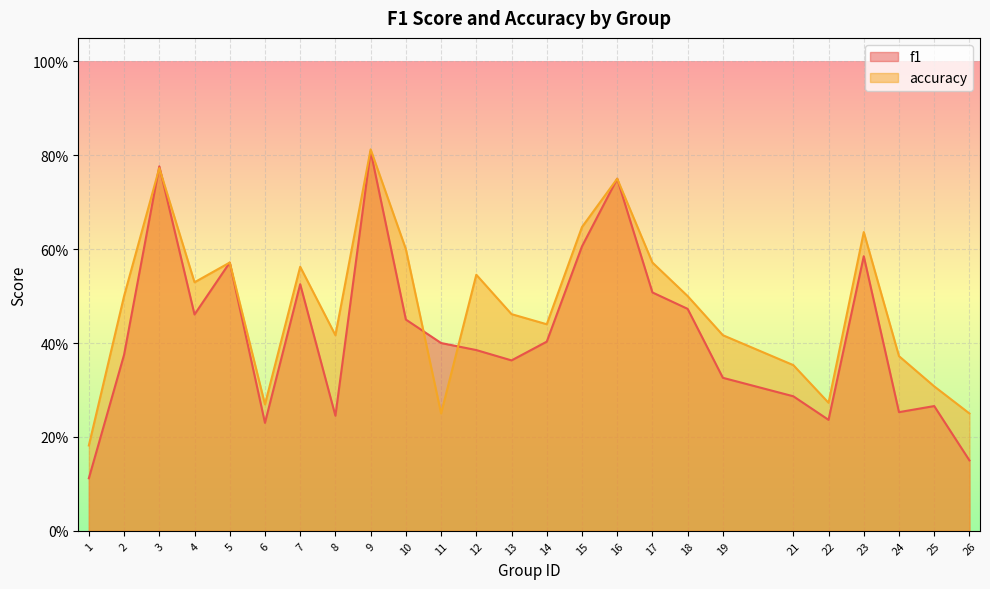

List the labels in order of accuracy value, smallest first.

1, 11, 26, 6, 22, 25, 21, 24, 8, 19, 14, 13, 2, 18, 4, 12, 7, 5, 17, 10, 23, 15, 16, 3, 9